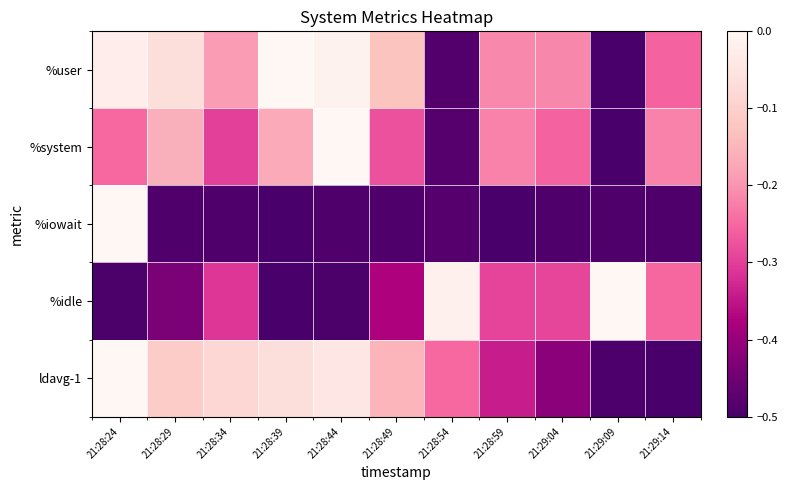

Reading left to right, transcribe all the data shown in this chart.

%user: 21:28:24=-0.0	21:28:29=-0.1	21:28:34=-0.2	21:28:39=-0.0	21:28:44=-0.0	21:28:49=-0.1	21:28:54=-0.5	21:28:59=-0.2	21:29:04=-0.2	21:29:09=-0.5	21:29:14=-0.3
%system: 21:28:24=-0.2	21:28:29=-0.2	21:28:34=-0.3	21:28:39=-0.2	21:28:44=-0.0	21:28:49=-0.3	21:28:54=-0.5	21:28:59=-0.2	21:29:04=-0.3	21:29:09=-0.5	21:29:14=-0.2
%iowait: 21:28:24=-0.0	21:28:29=-0.5	21:28:34=-0.5	21:28:39=-0.5	21:28:44=-0.5	21:28:49=-0.5	21:28:54=-0.5	21:28:59=-0.5	21:29:04=-0.5	21:29:09=-0.5	21:29:14=-0.5
%idle: 21:28:24=-0.5	21:28:29=-0.4	21:28:34=-0.3	21:28:39=-0.5	21:28:44=-0.5	21:28:49=-0.4	21:28:54=-0.0	21:28:59=-0.3	21:29:04=-0.3	21:29:09=-0.0	21:29:14=-0.3
ldavg-1: 21:28:24=-0.0	21:28:29=-0.1	21:28:34=-0.1	21:28:39=-0.1	21:28:44=-0.0	21:28:49=-0.2	21:28:54=-0.2	21:28:59=-0.3	21:29:04=-0.4	21:29:09=-0.5	21:29:14=-0.5